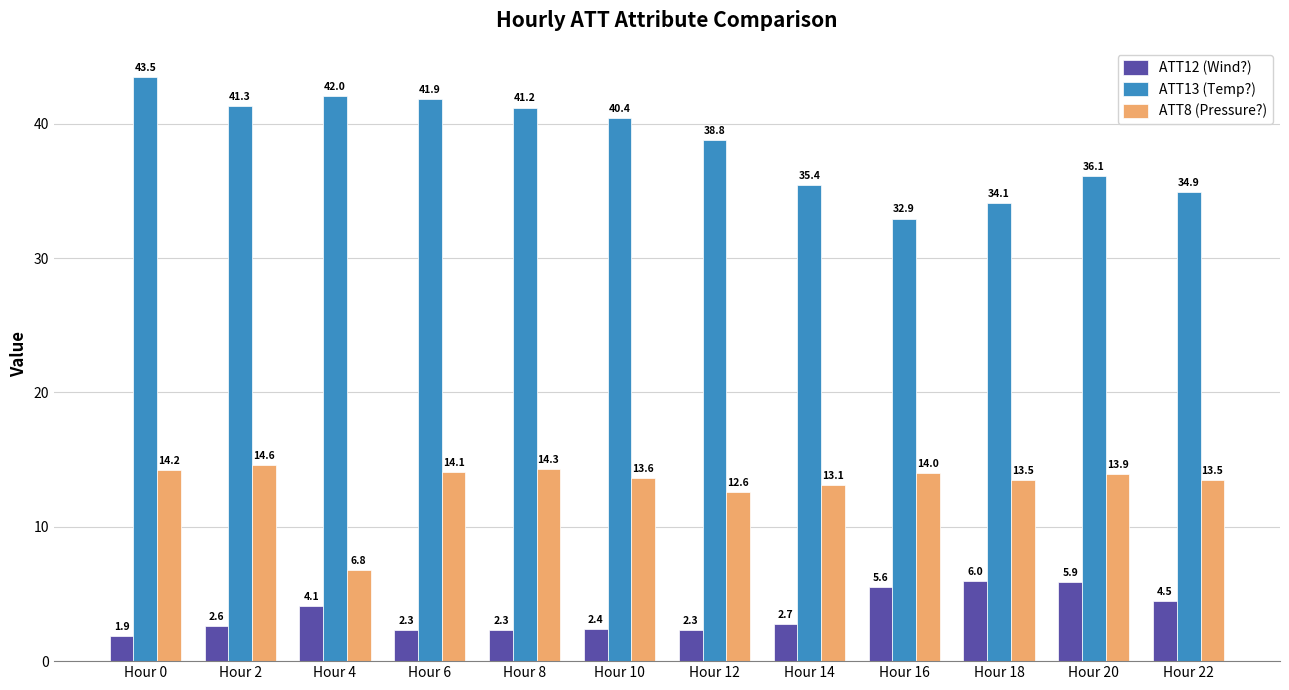

What is the value of the ATT12 (Wind?) bar at the 8th from the left?

2.7